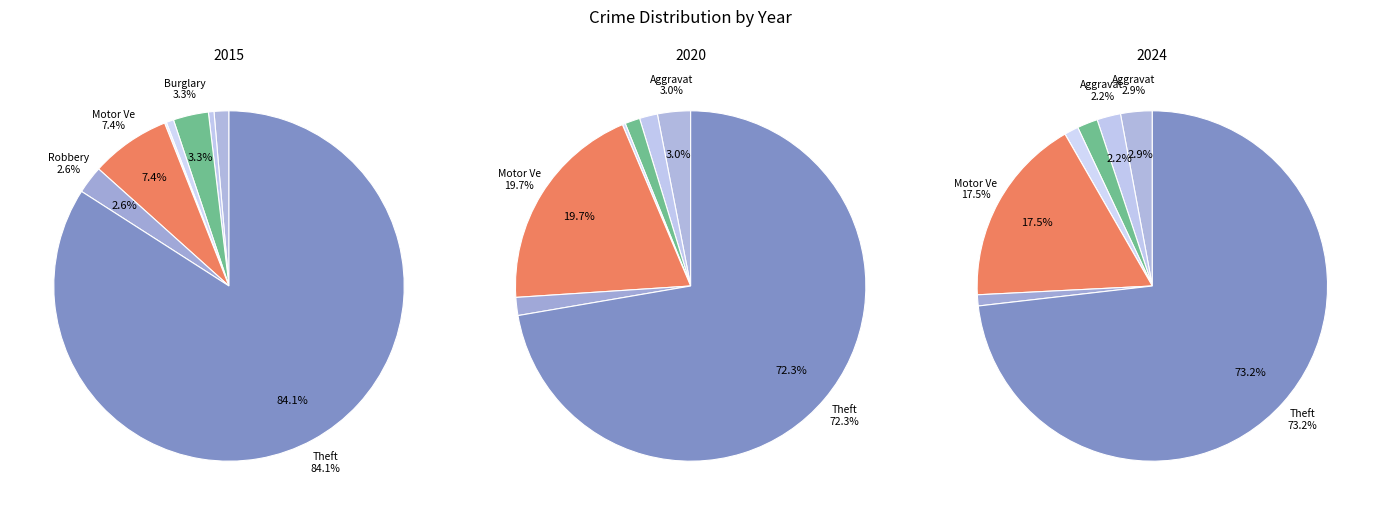

To the nearest percent, what percentage of the pie is Robbery?

1%